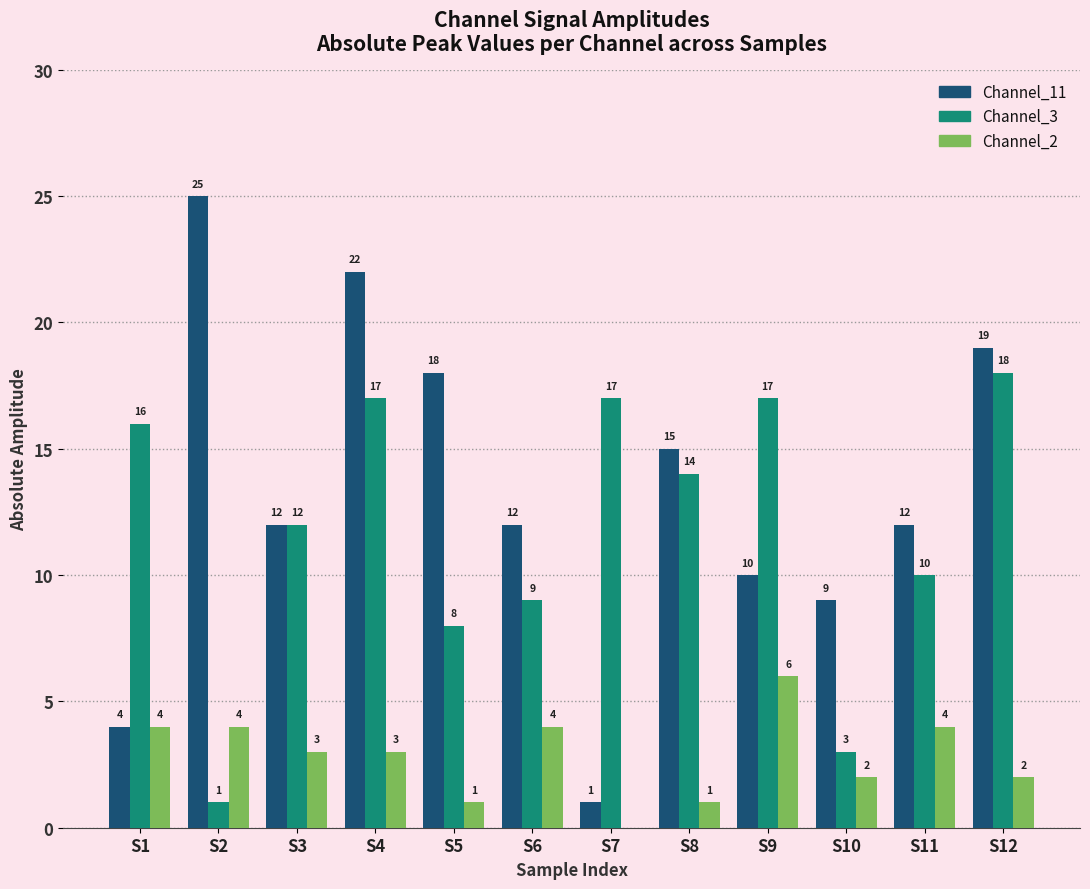

How many Channel_2 values are between 2 and 4?

8